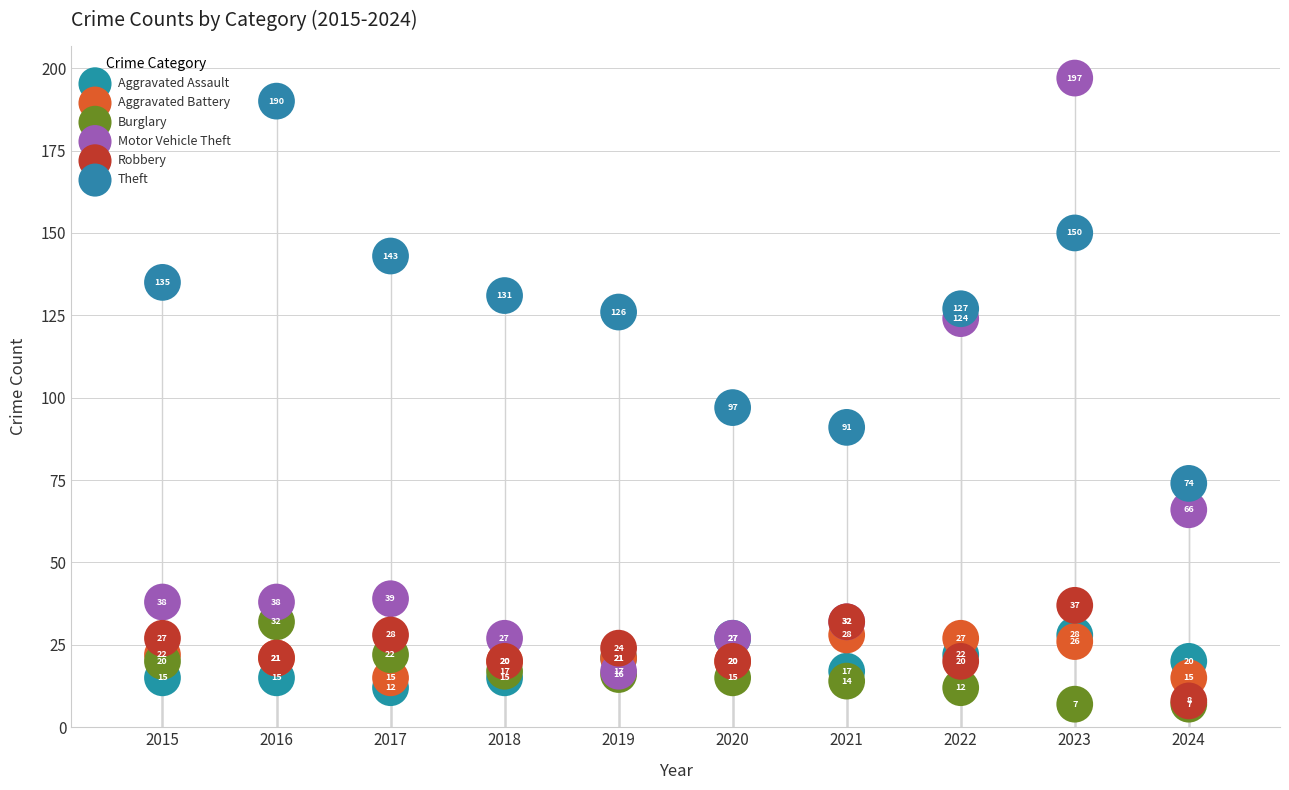

What are all the series names shown in the legend?

Aggravated Assault, Aggravated Battery, Burglary, Motor Vehicle Theft, Robbery, Theft